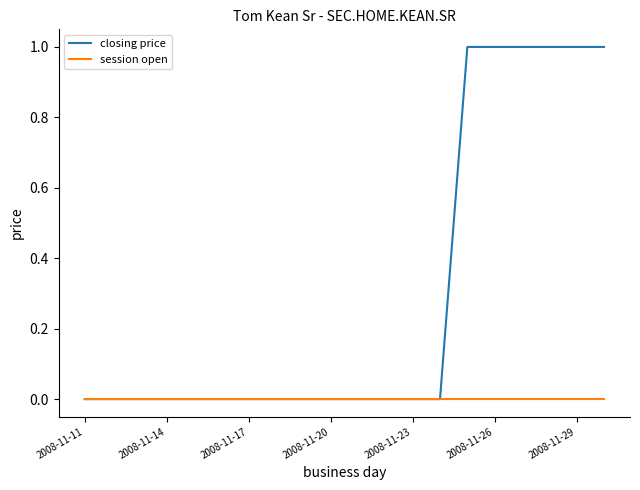

Which series has the widest spread of values?

closing price